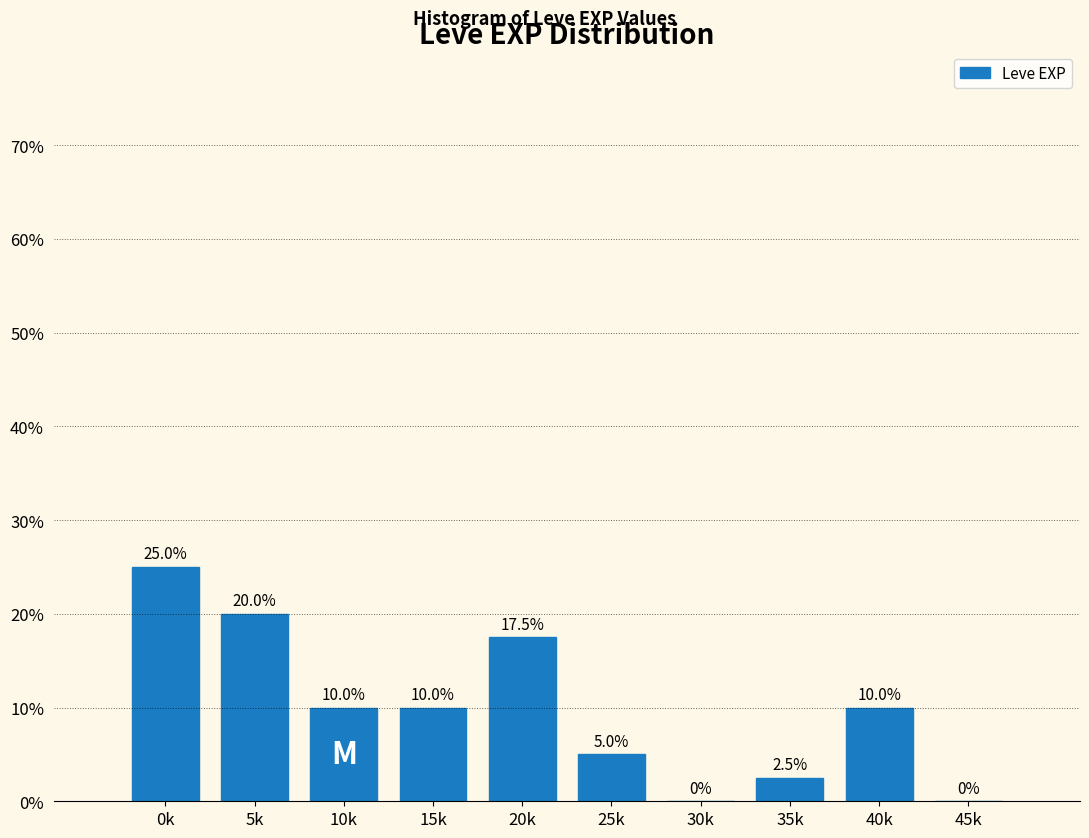

Reading left to right, list all the values displayed in this chart.

0k=25.0	5k=20.0	10k=10.0	15k=10.0	20k=17.5	25k=5.0	30k=0.0	35k=2.5	40k=10.0	45k=0.0